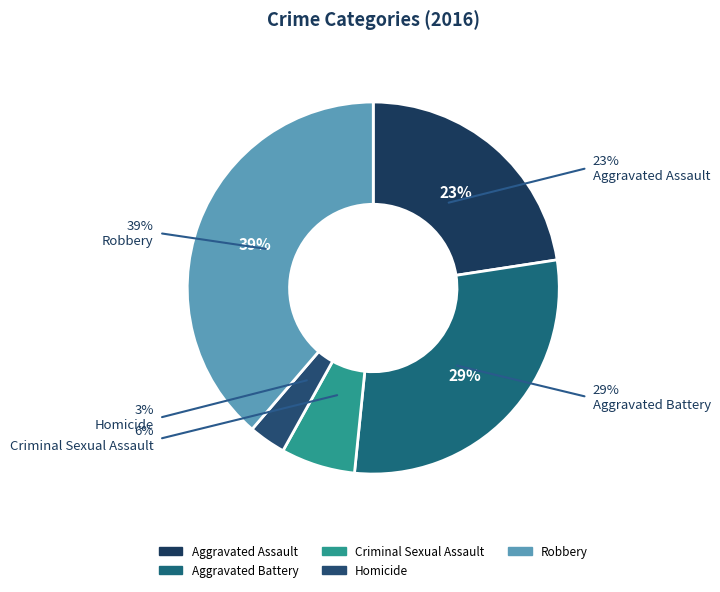

To the nearest percent, what percentage of the pie is Aggravated Assault?

23%